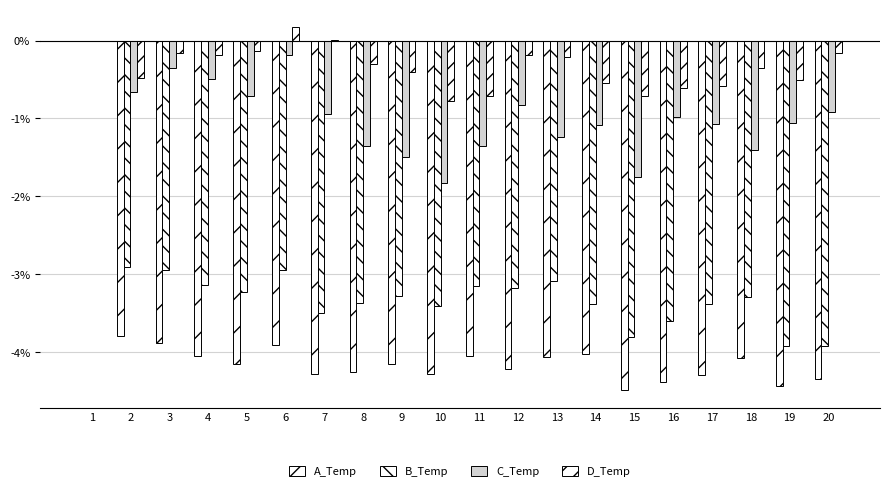

List the series in order of their overall mean, lowest first.

A_Temp, B_Temp, C_Temp, D_Temp